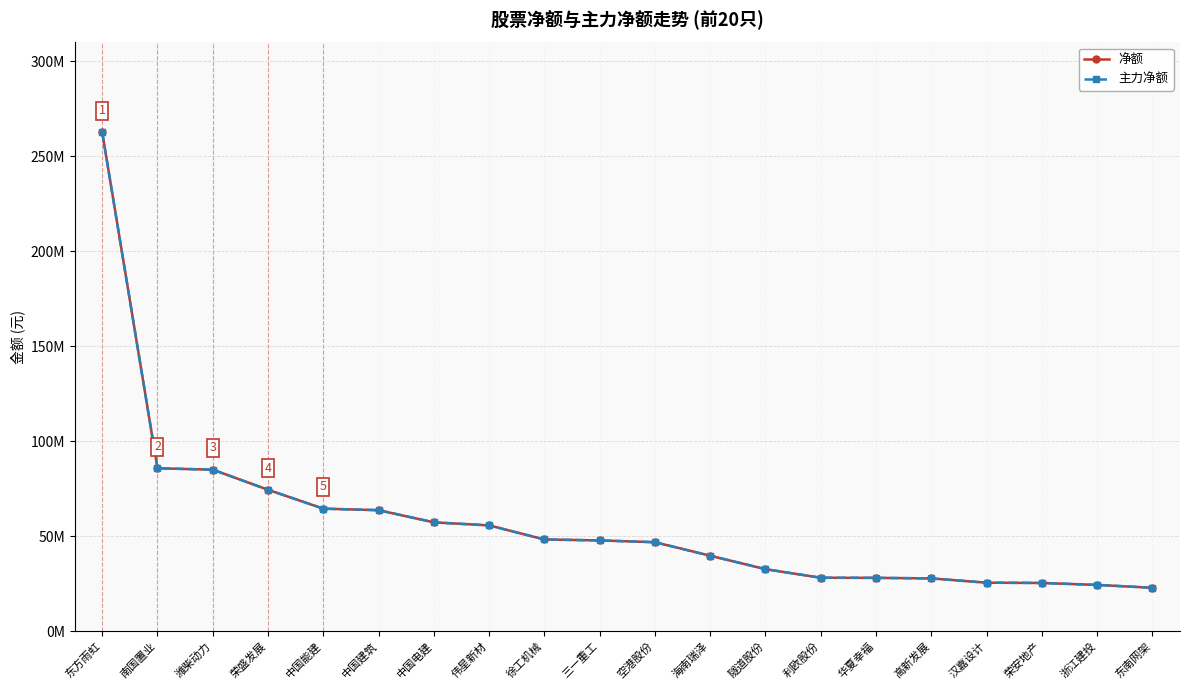

List the series in order of their peak value, lowest first.

净额, 主力净额